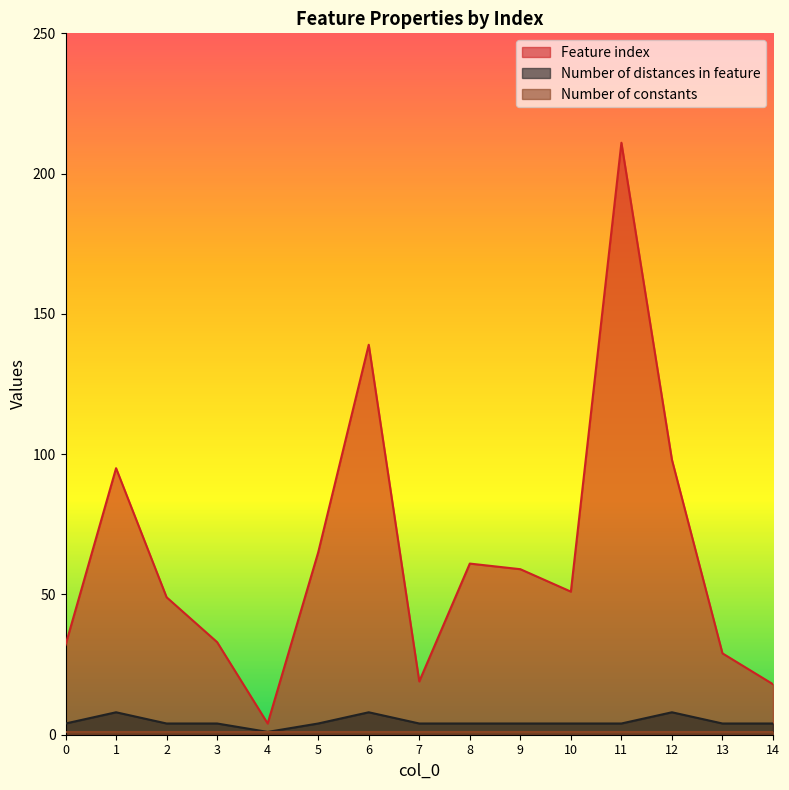

What is the greatest value displayed?

211